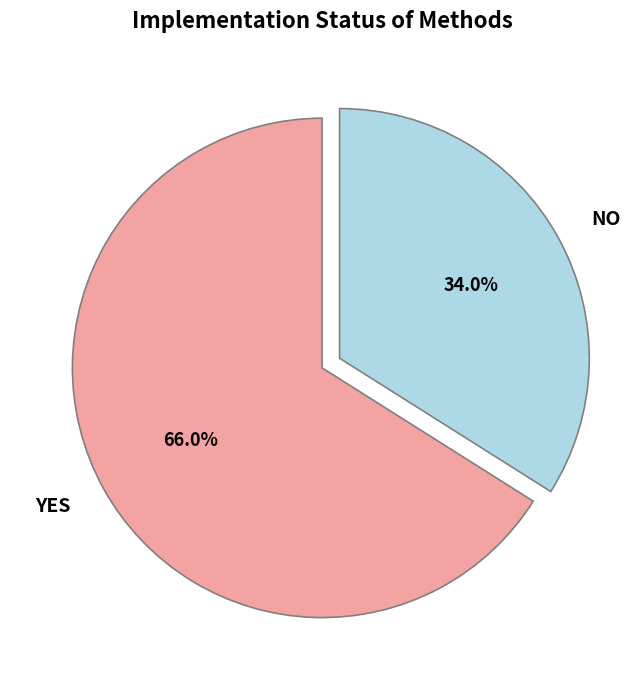

Count the number of slices in the pie.

2